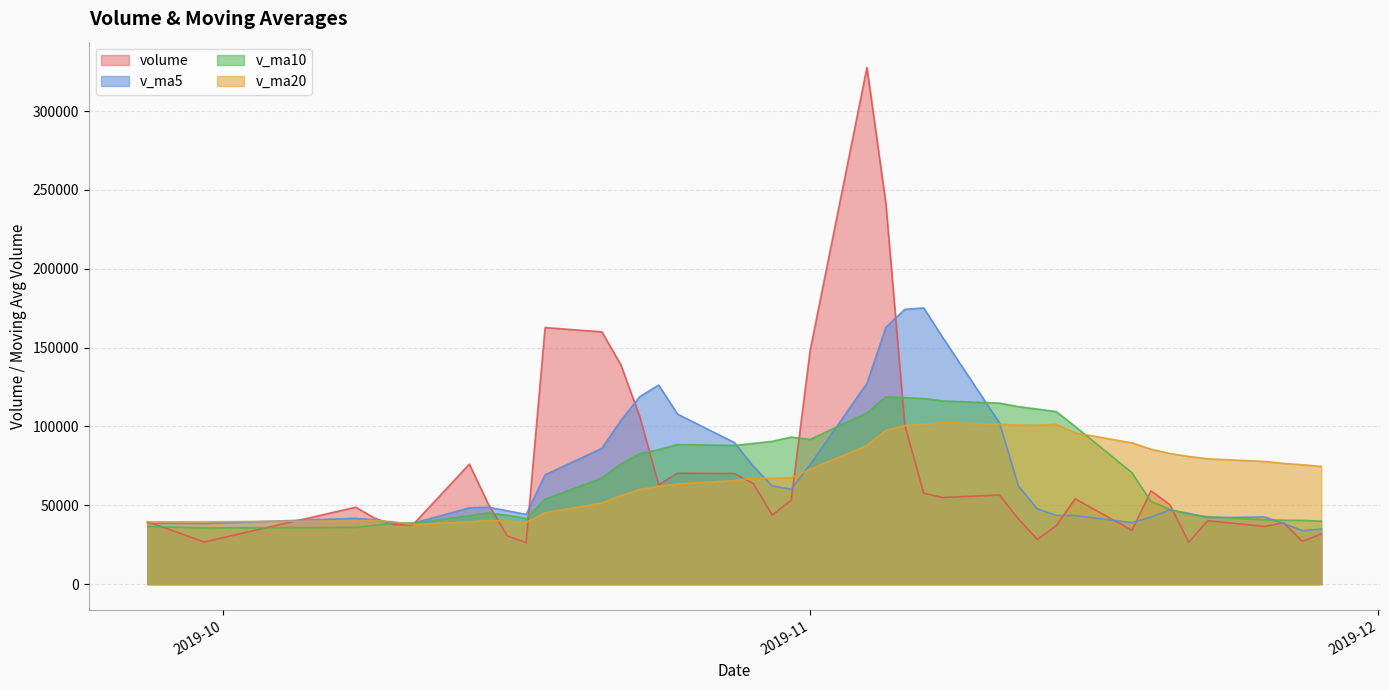

Which series changed the most between 2019-11-21 and 2019-10-15?

v_ma20